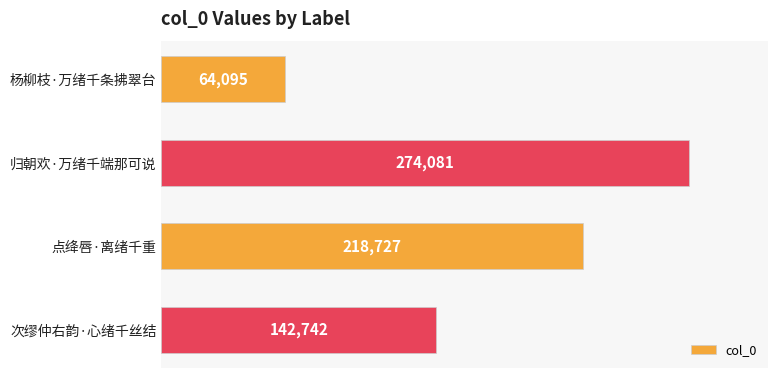

Reading top to bottom, what are all the values shown in this chart?

64095	274081	218727	142742